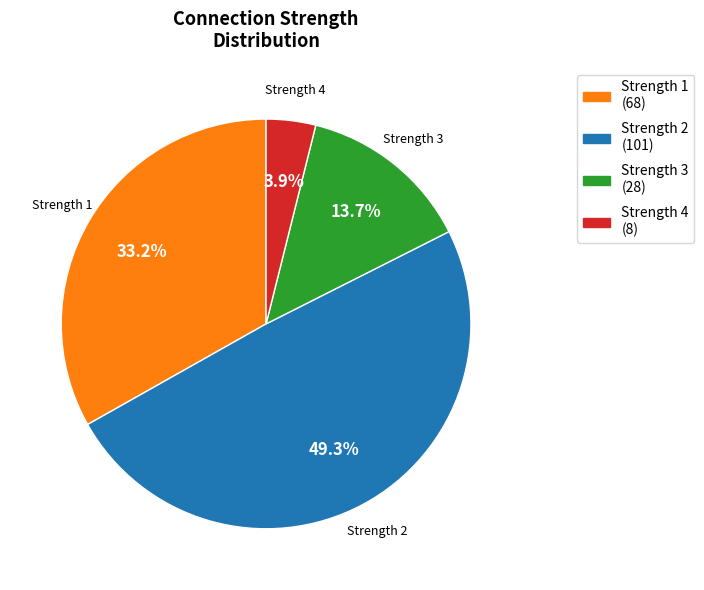

Is there any slice that represents more than half of the pie?

No